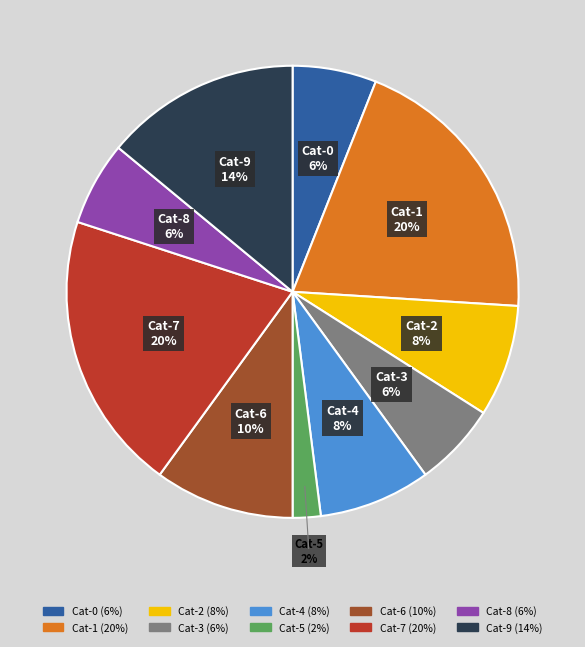

How many slices are in this pie chart?

10